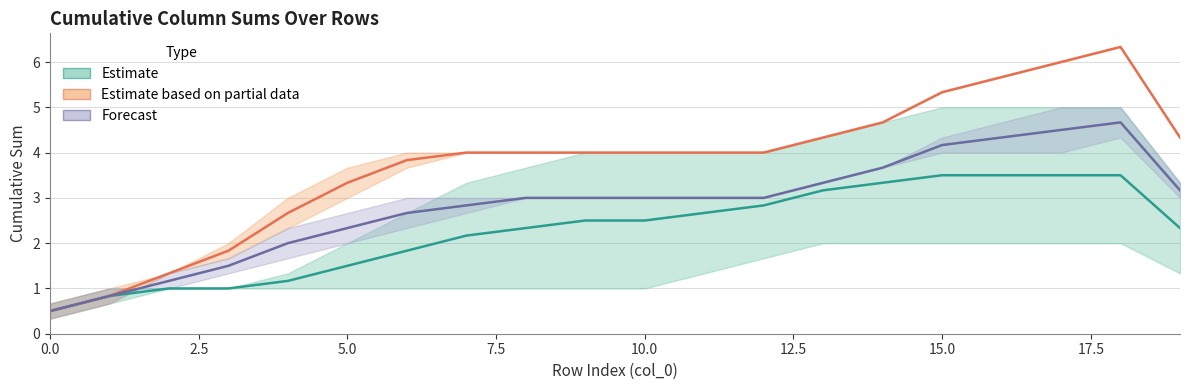

Rank the series by their maximum value, from highest to lowest.

Estimate based on partial data, Forecast, Estimate